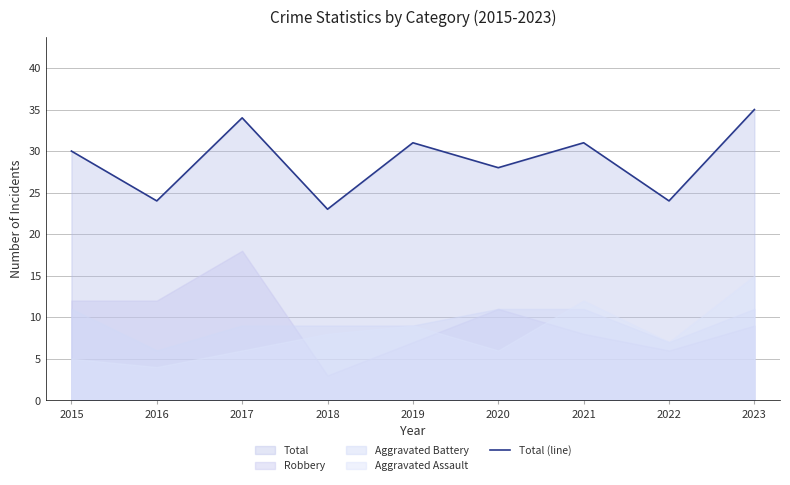

What is the minimum value shown in the chart?

23